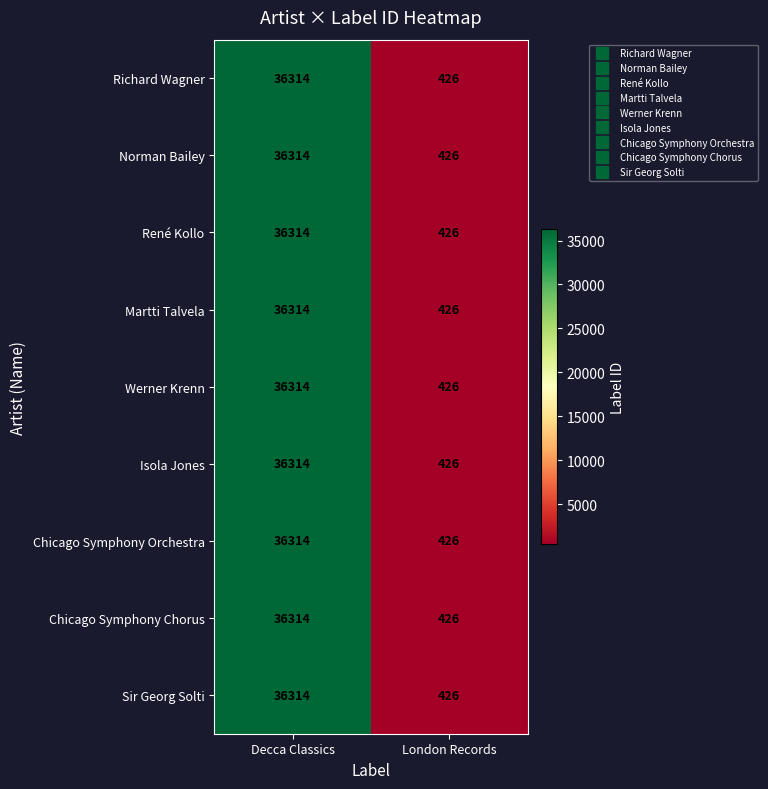

What is the maximum value shown in the chart?

36314